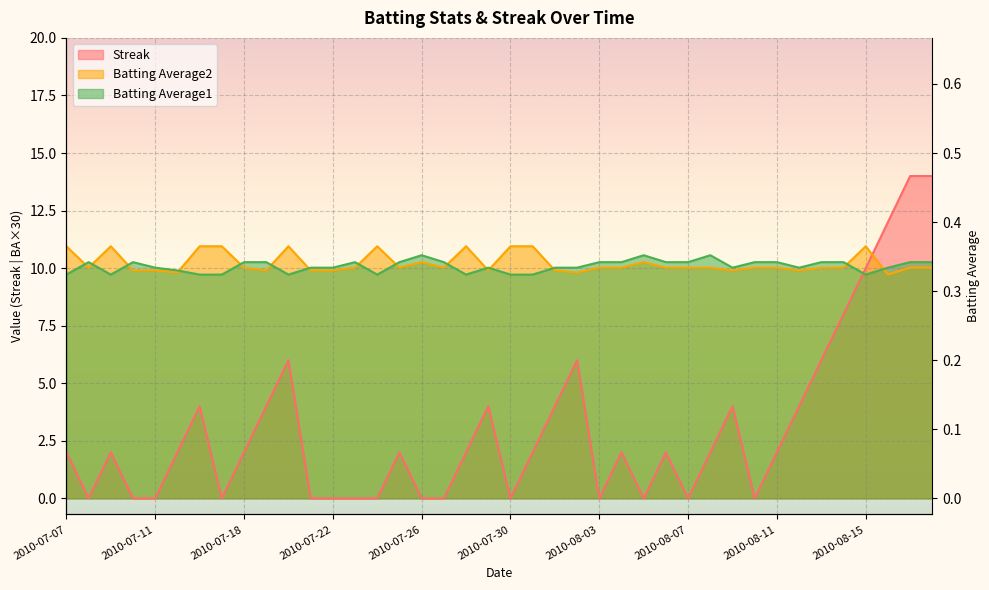

Which series changed the most between 2010-07-17 and 2010-07-19?

Streak